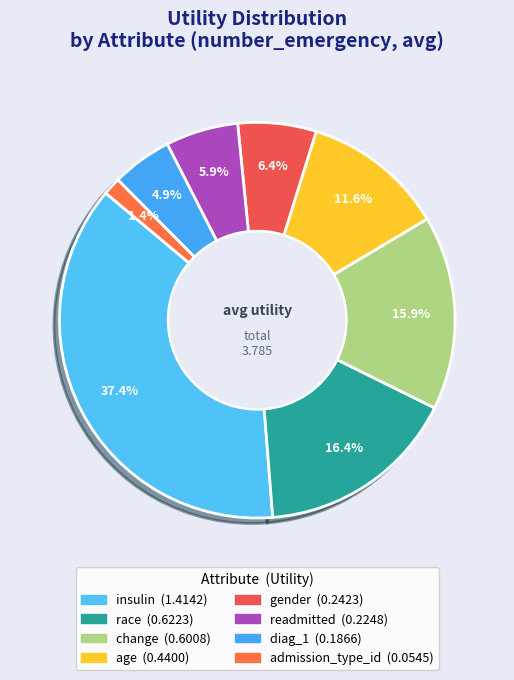

How many slices are in this pie chart?

8